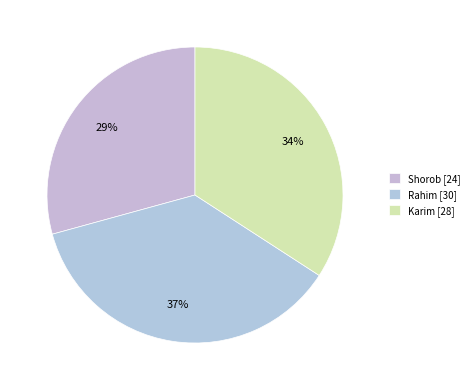

What percentage is the Shorob slice, to the nearest percent?

29%